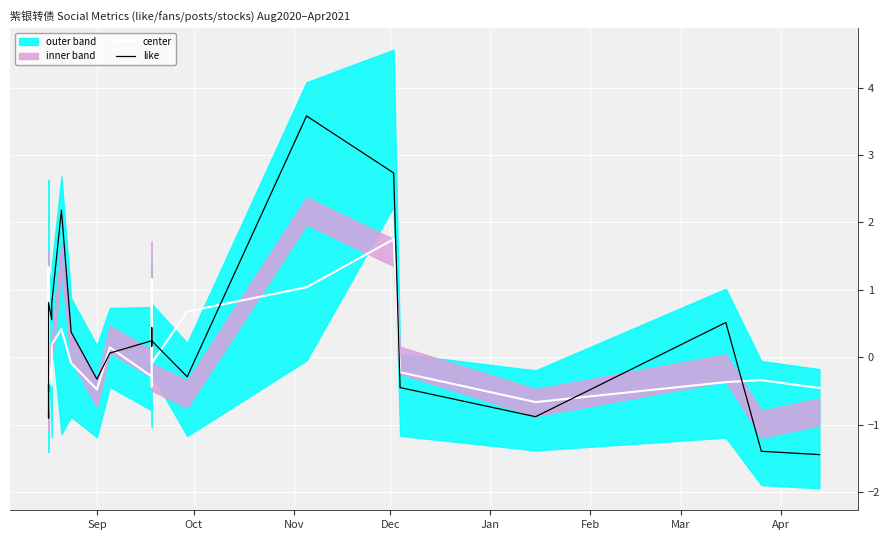

True or false: center has more than 0 points higher than both neighbors.

True